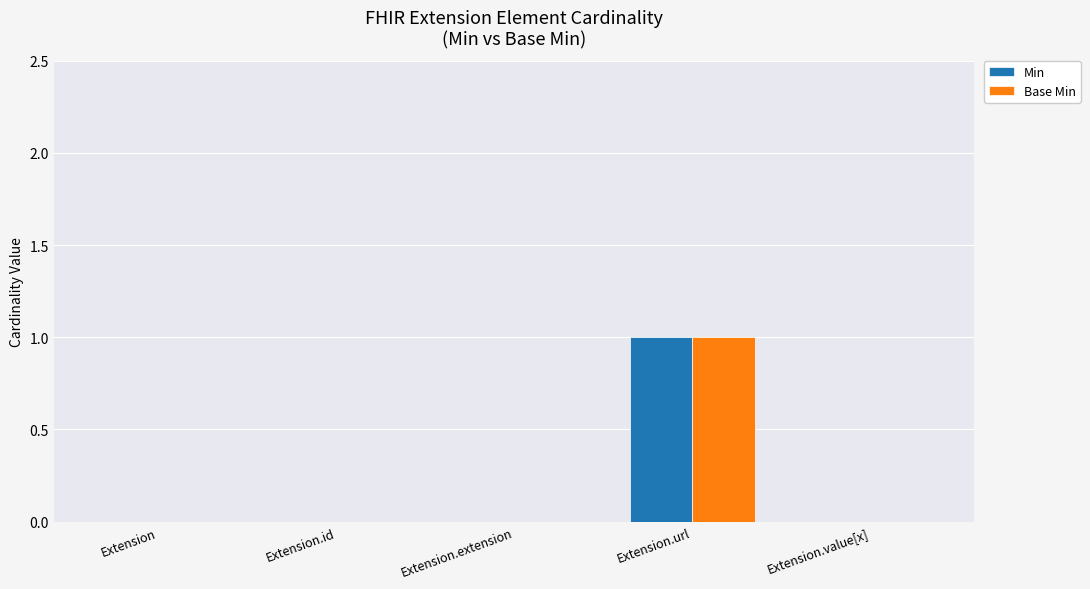

The value of Min at Extension is 0. True or false?

True